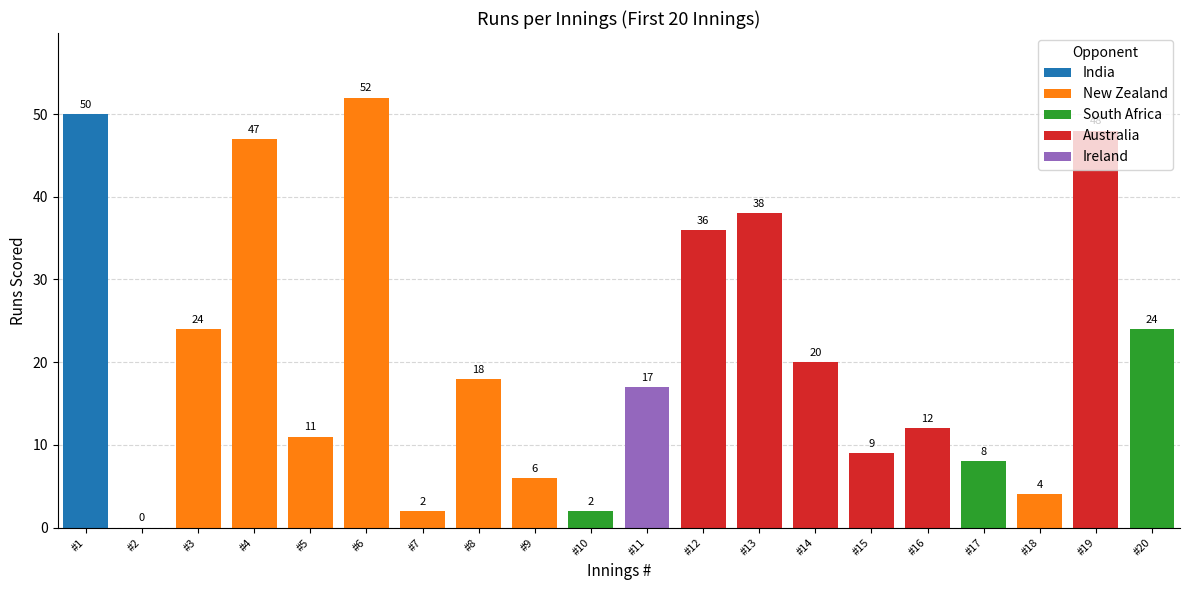

The value at #19 is 48. True or false?

True